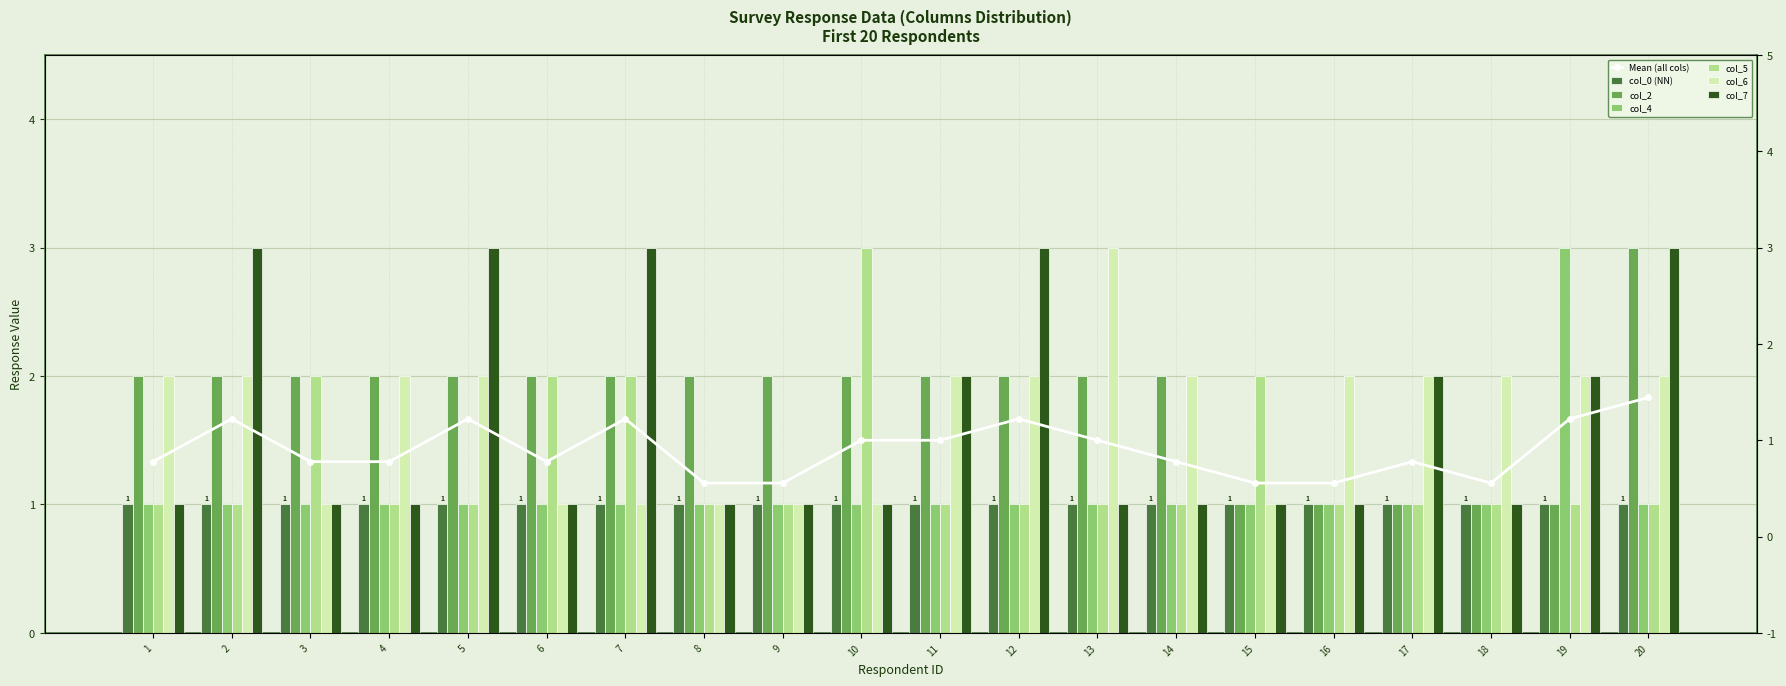

What is the difference between the col_2 values at 10 and 16?

1